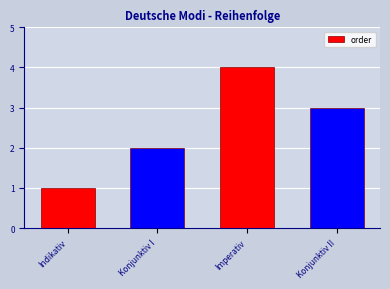

Rank the categories by value from highest to lowest.

Imperativ, Konjunktiv II, Konjunktiv I, Indikativ